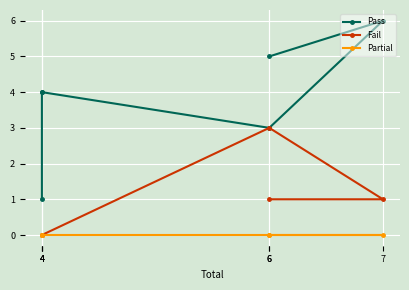

How many positive values does the Fail series have?

3